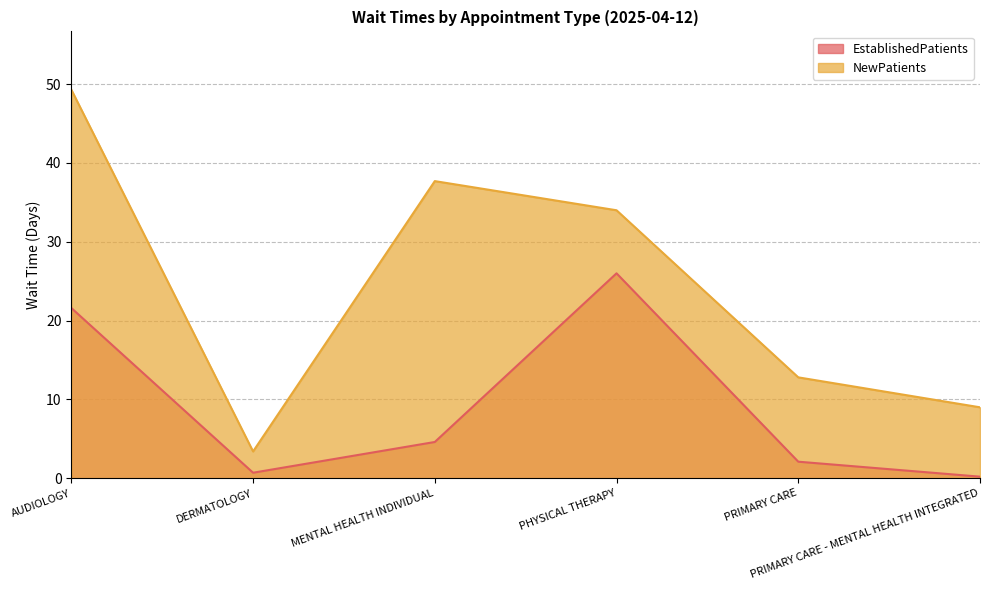

True or false: NewPatients and EstablishedPatients cross at least once.

False